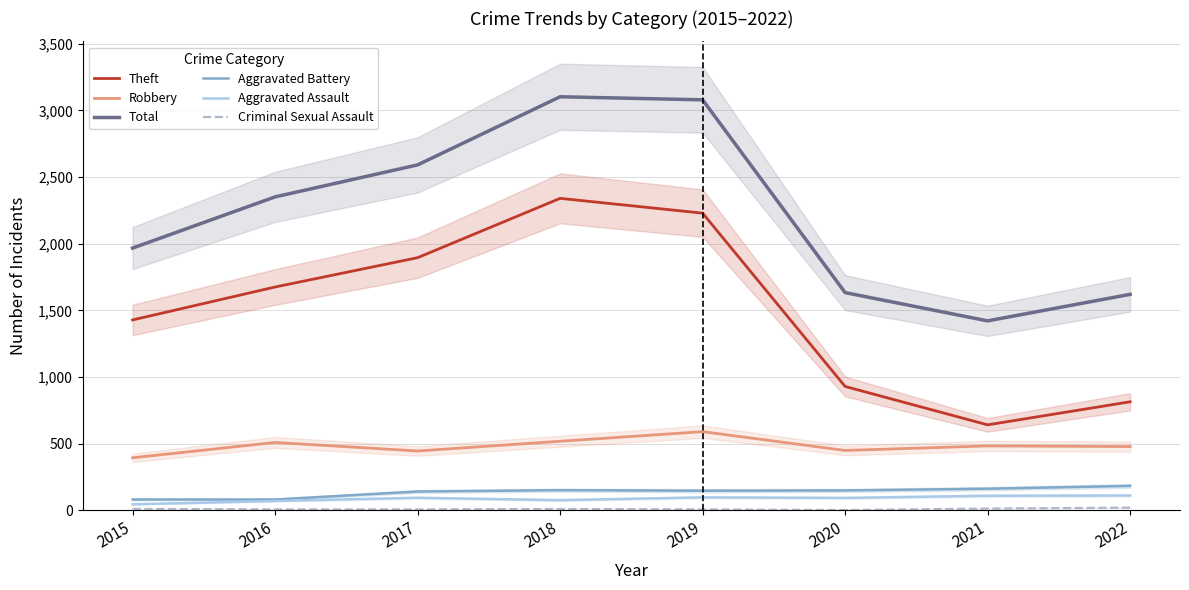

Rank the series at 2018 from highest to lowest value.

Total, Theft, Robbery, Aggravated Battery, Aggravated Assault, Criminal Sexual Assault